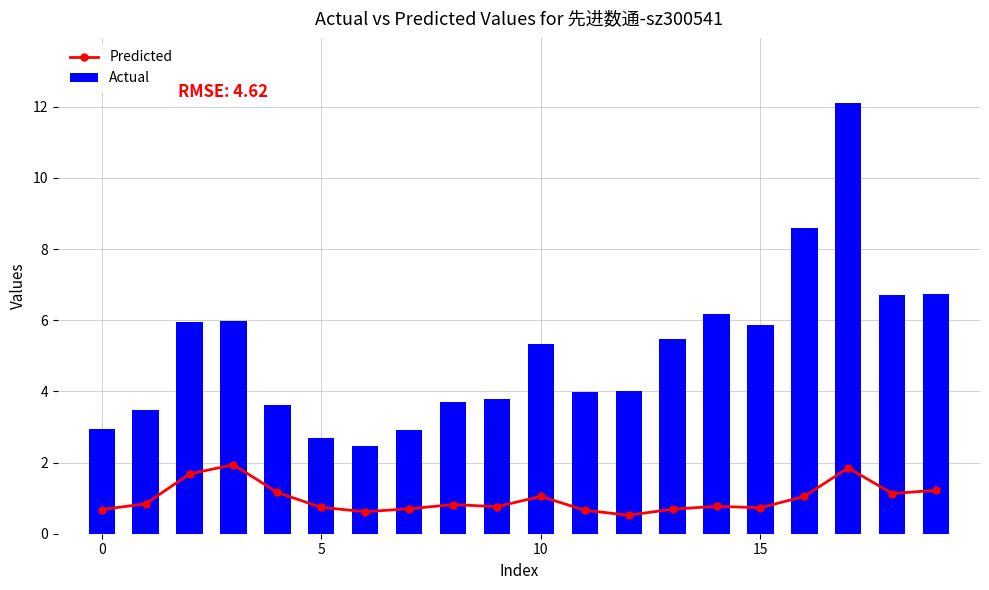

What is the spread (max minus min) of values at 5?

2.7